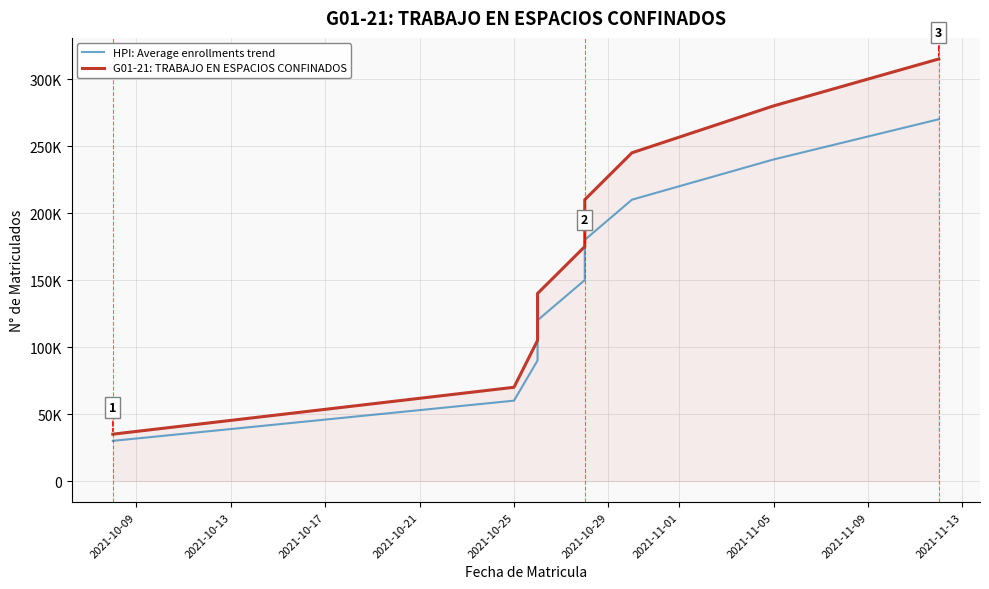

What is the sum of all HPI: Average enrollments trend values?

1350000